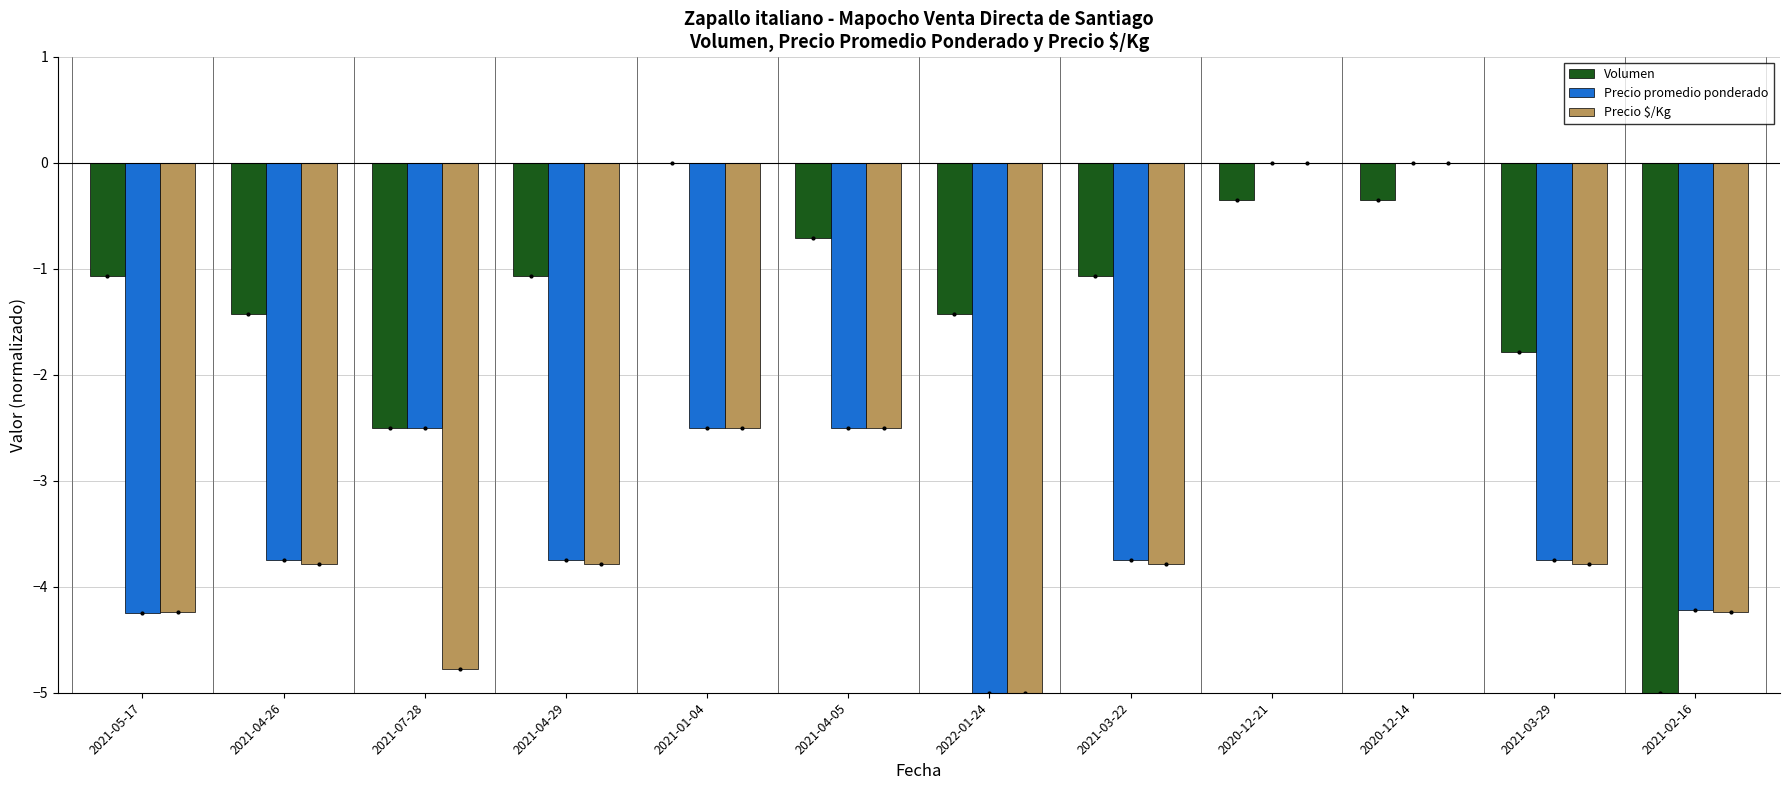

What is the total value across all series at 2021-05-17?

-9.6